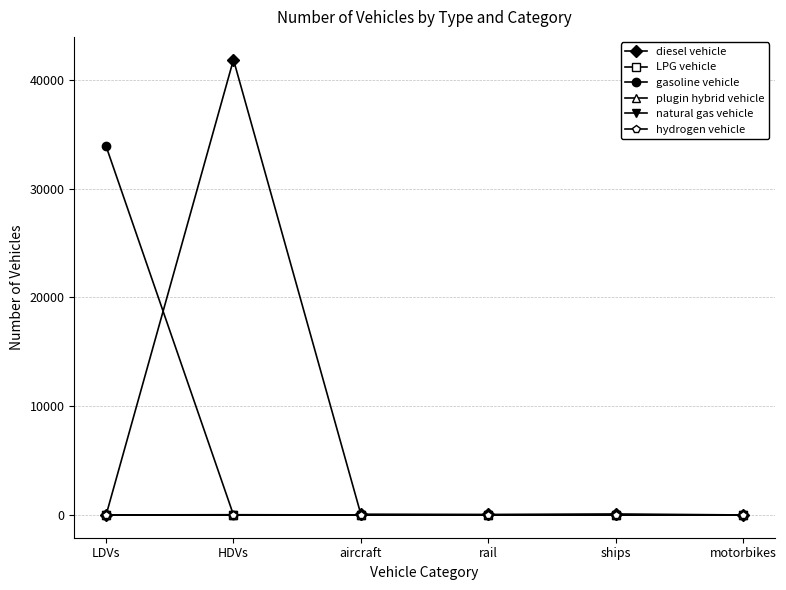

Which category has the lowest value in the hydrogen vehicle series?

LDVs